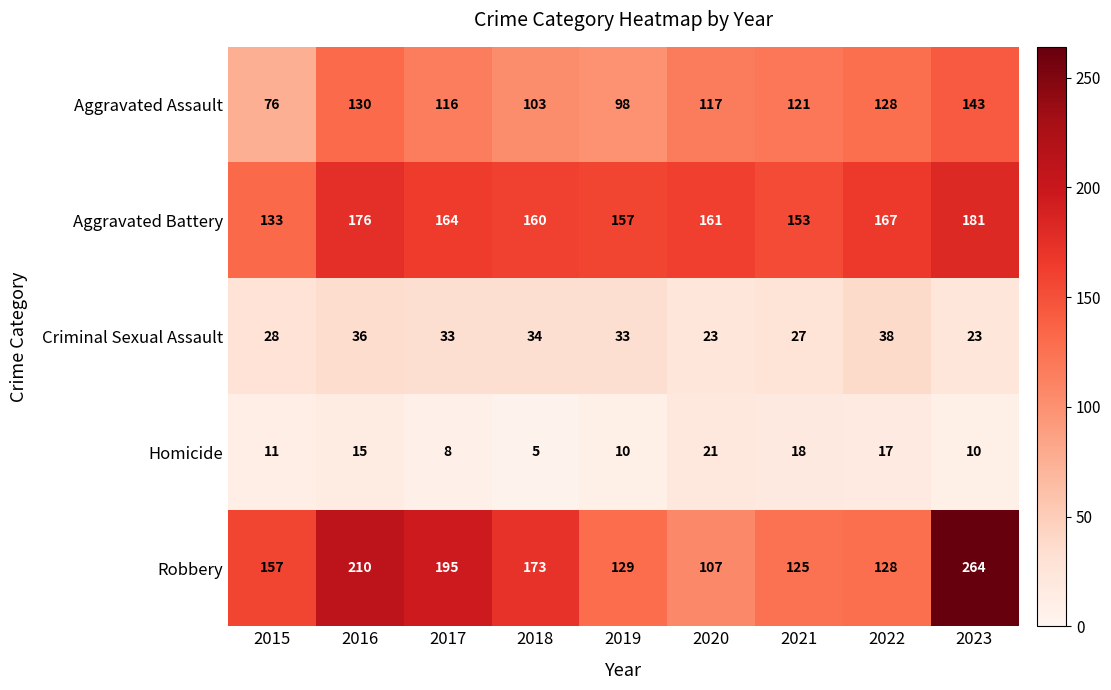

At which label is Homicide closest to 13?

2015